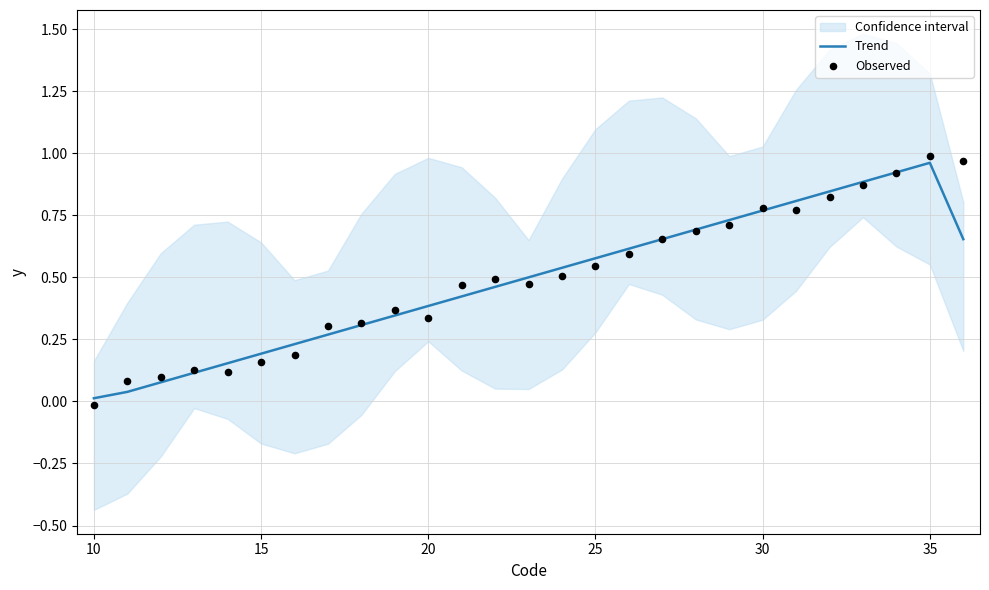

The Trend series shows 0.4 at 25. True or false?

False